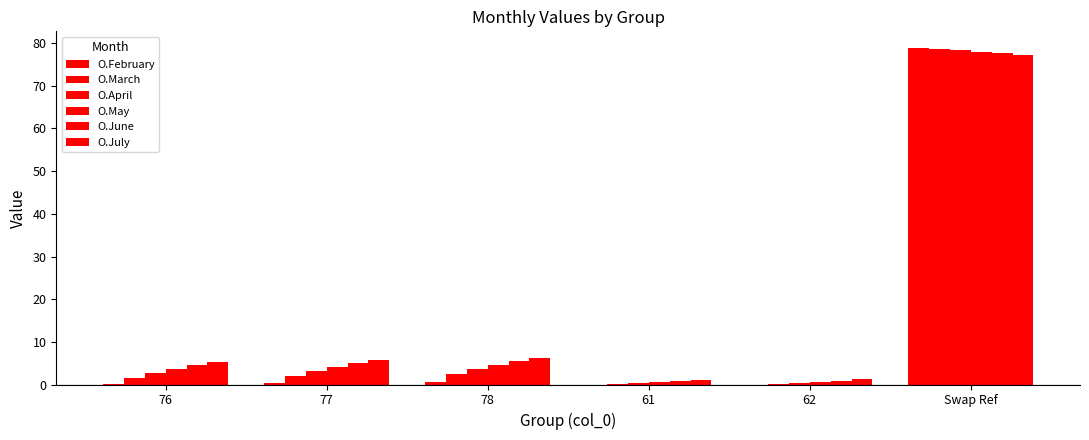

How many distinct data groups are displayed?

6